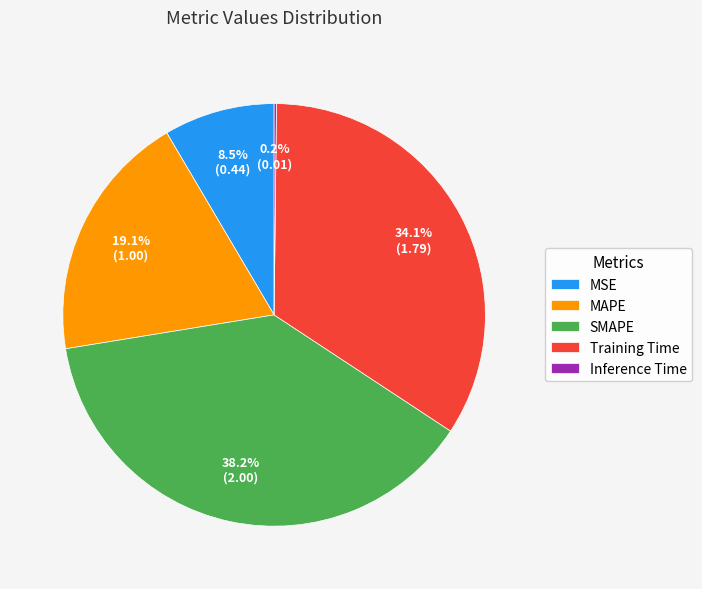

What percentage is the Training Time slice, to the nearest percent?

34%